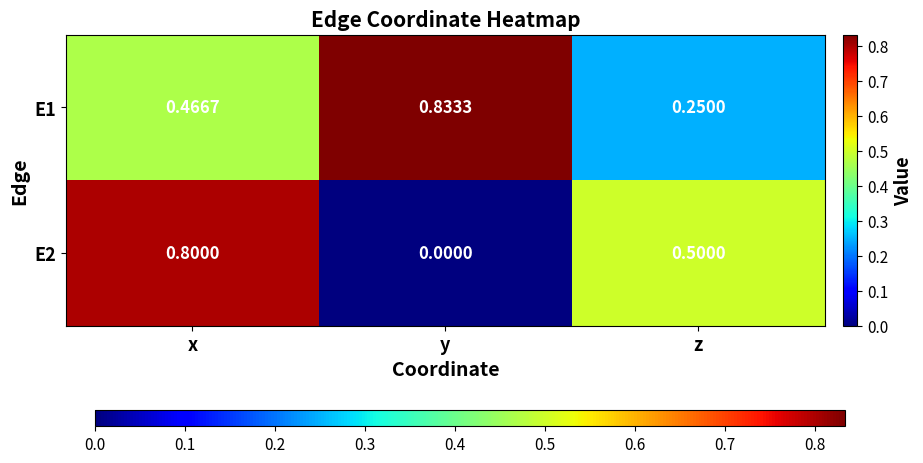

At which category is the sum across all series the highest?

x